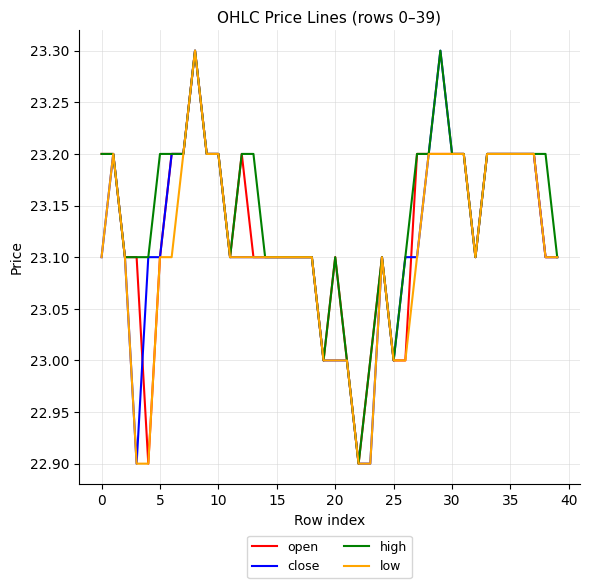

What is the minimum value shown in the chart?

22.9